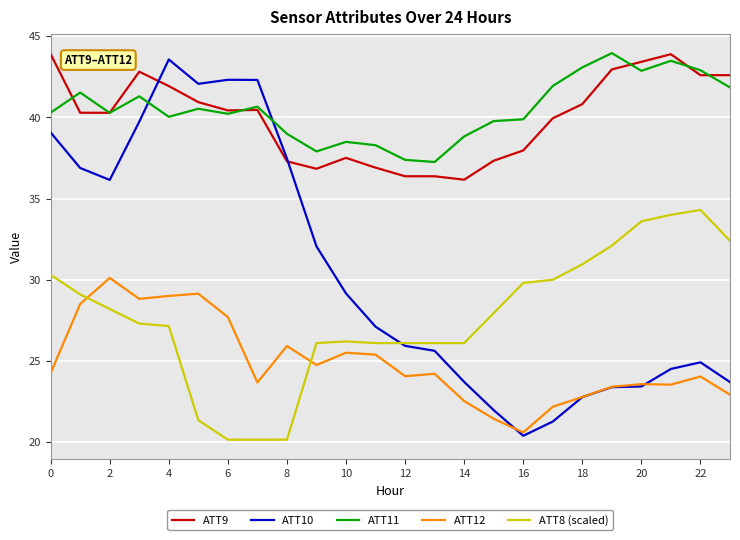

What are all the series names shown in the legend?

ATT9, ATT10, ATT11, ATT12, ATT8 (scaled)